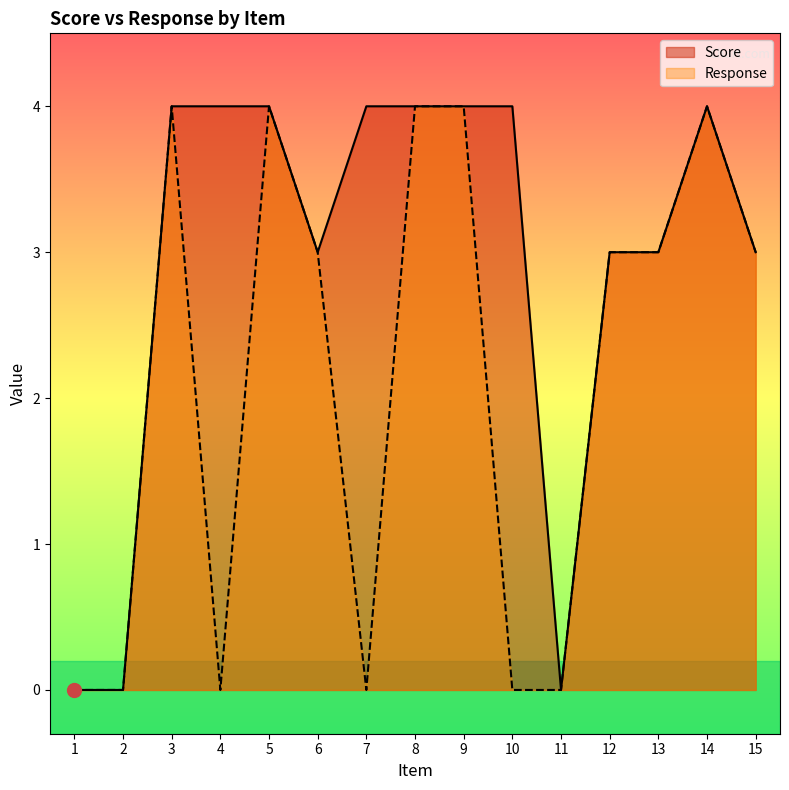

What is the total value across all series at 9?

8